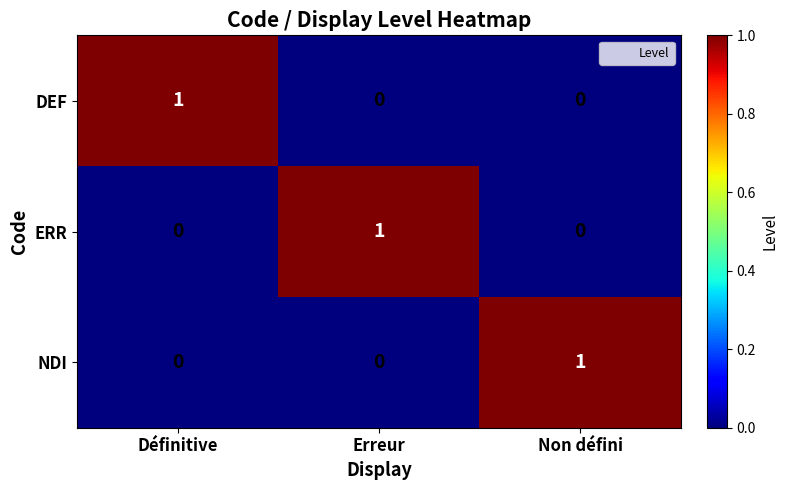

The value of DEF at Erreur is 0. True or false?

True